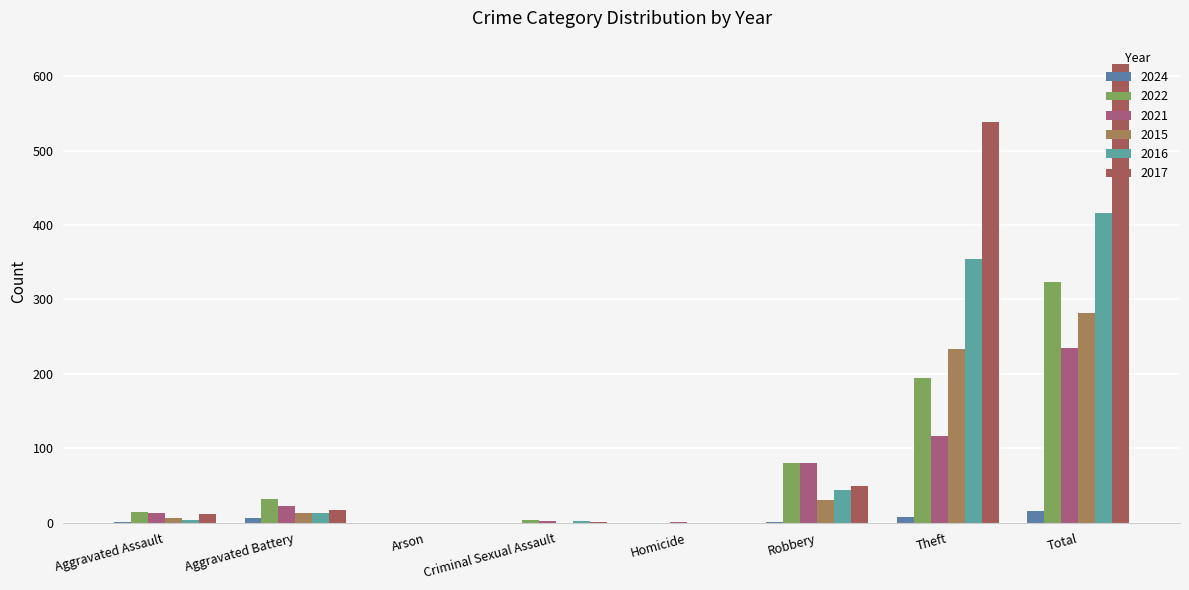

What is the approximate value of 2016 at Aggravated Battery?

13